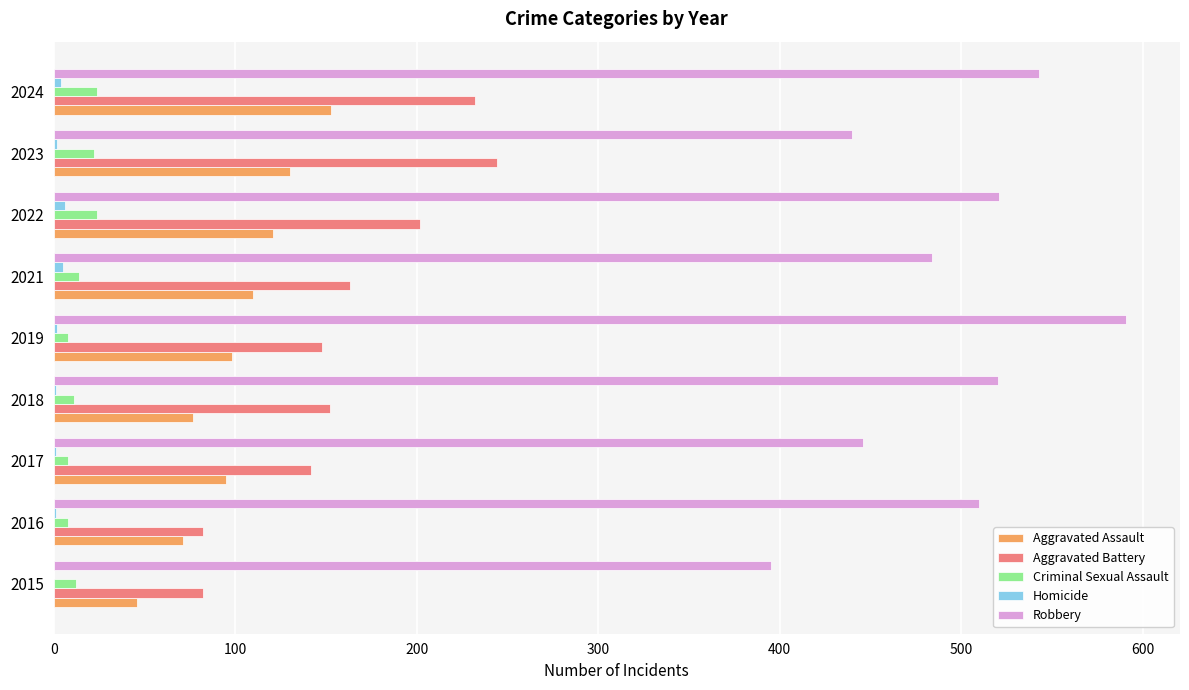

The value of Robbery at 2016 is 223. True or false?

False